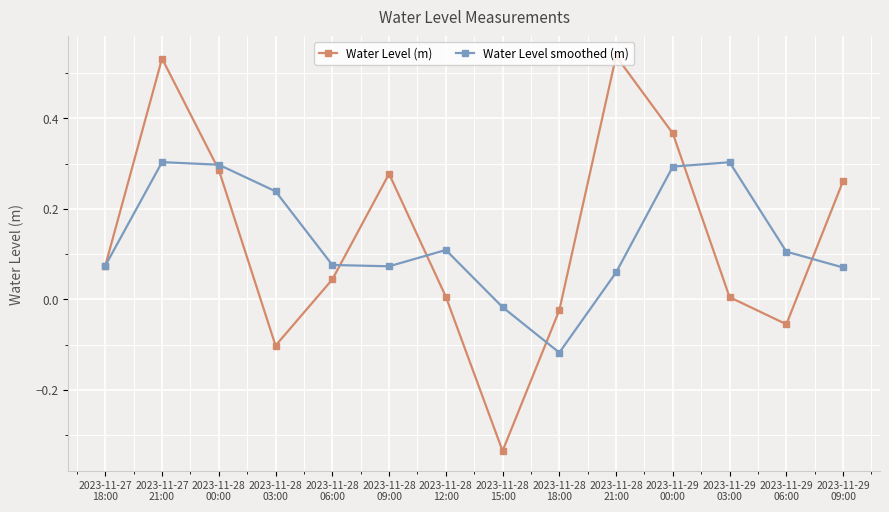

How many data points in Water Level (m) are above 0?

10